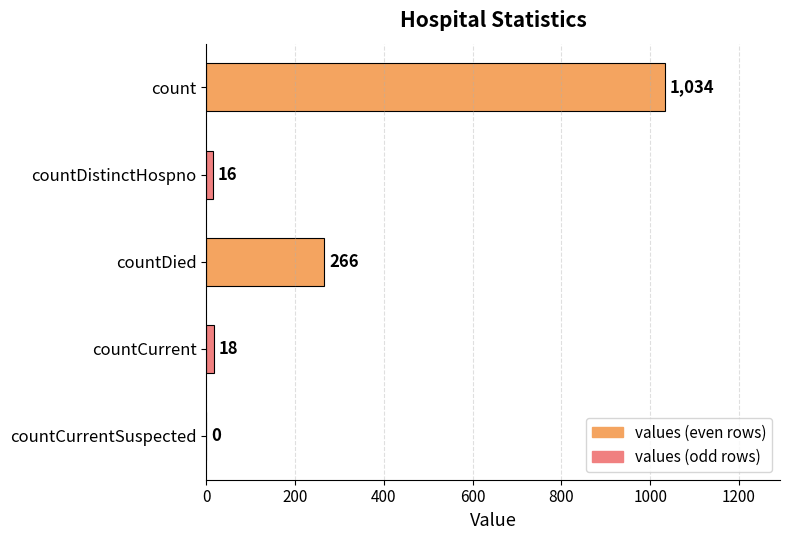

Reading top to bottom, extract all data points from this chart.

count=1034	countDistinctHospno=16	countDied=266	countCurrent=18	countCurrentSuspected=0